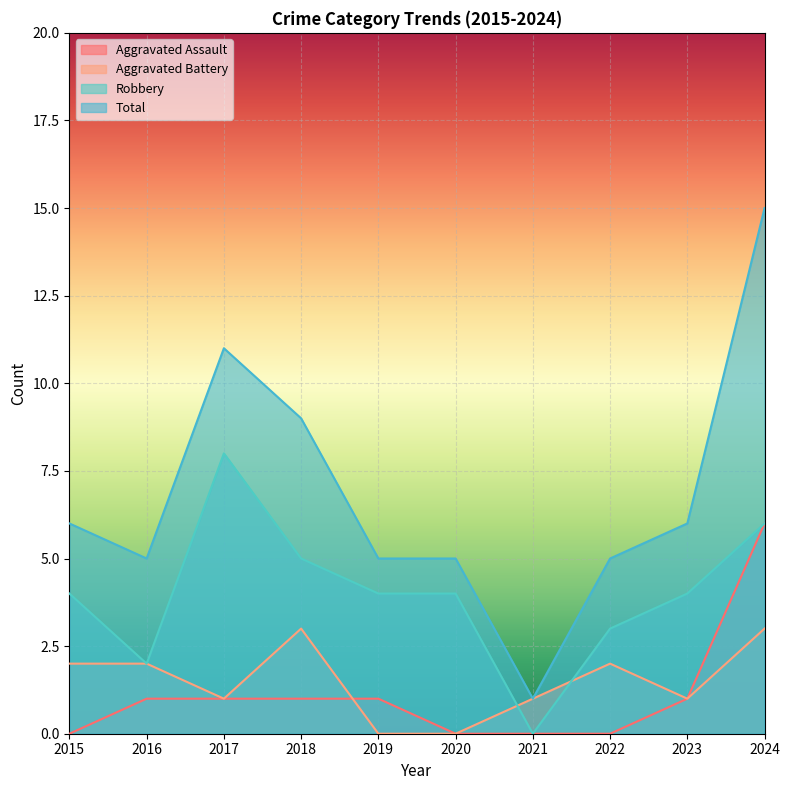

List the labels in order of Aggravated Battery value, largest first.

2018, 2024, 2015, 2016, 2022, 2017, 2021, 2023, 2019, 2020